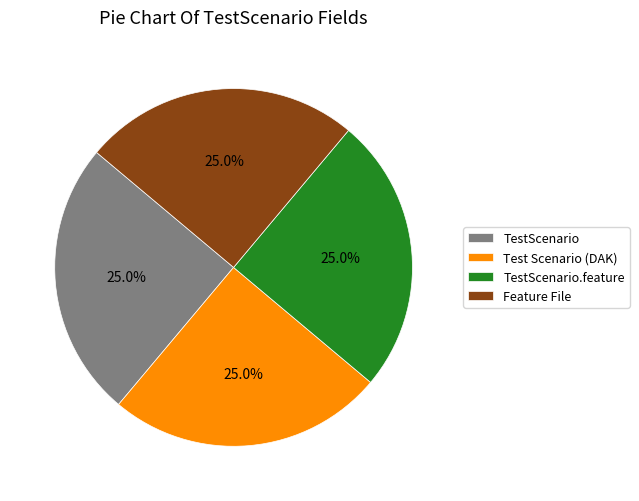

Does TestScenario.feature represent more than half of the total?

No